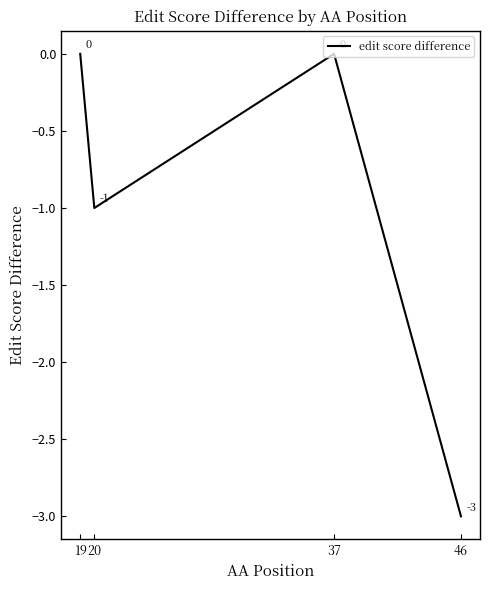

What is the minimum value shown in the chart?

-3